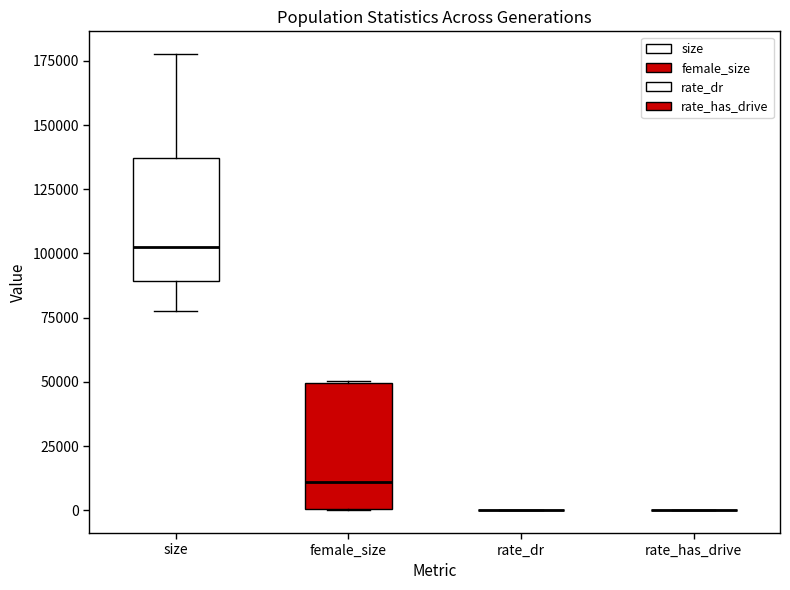

Reading left to right, transcribe this box plot: for each box, give where its median line is, the range the box spans, and where its two whiskers end, as read against the y-axis. The values are not printed on the chart, so give them approximately, as read against the axis.

size: median 100000, box 90000 to 135000, whiskers 80000 to 180000
female_size: median 10000, box 0 to 50000, whiskers 0 to 50000
rate_dr: box collapsed to a line at 0, whiskers 0 to 0
rate_has_drive: box collapsed to a line at 0, whiskers 0 to 0